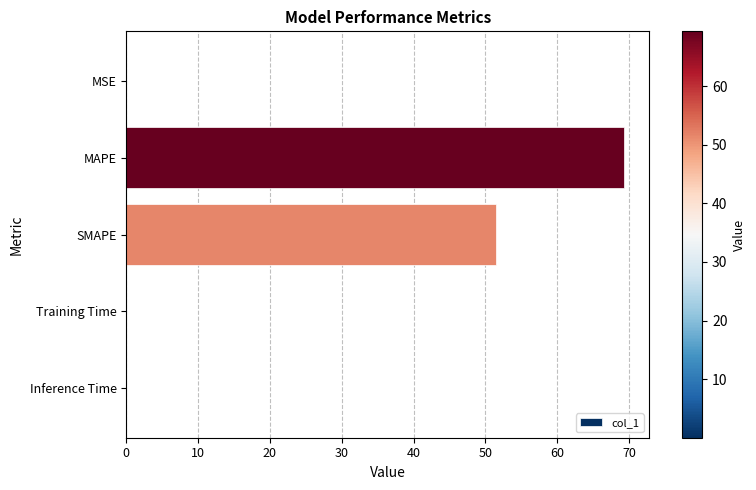

Are the bars horizontal?

Yes